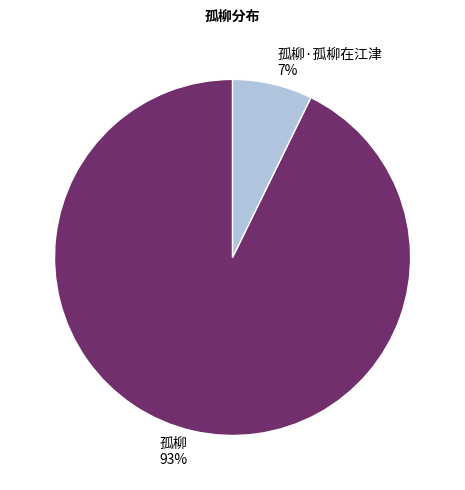

Is there a majority slice in this chart?

Yes